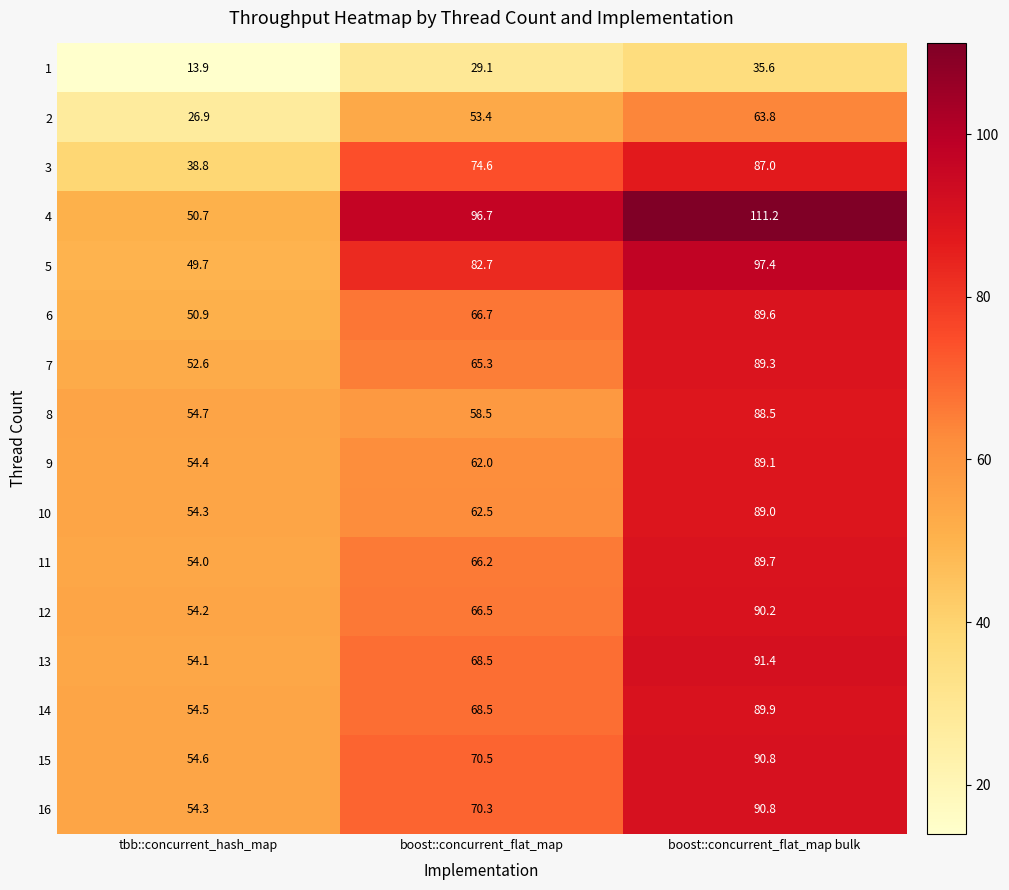

Which series has the largest total across all categories?

4